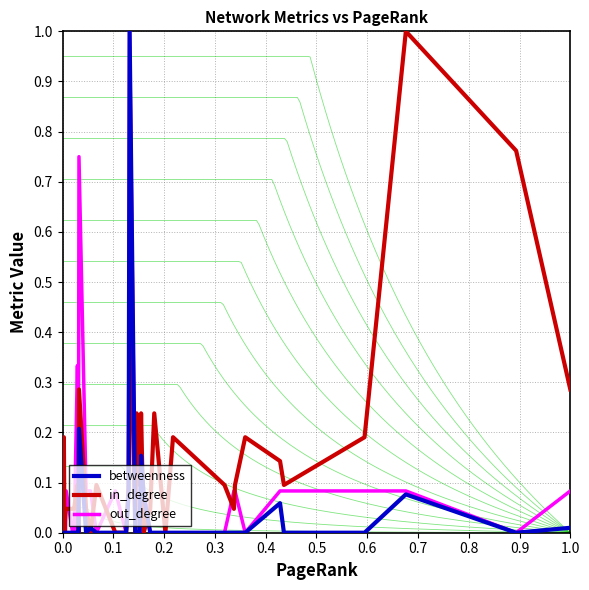

The value of betweenness at 0.0 is 0.0. True or false?

True